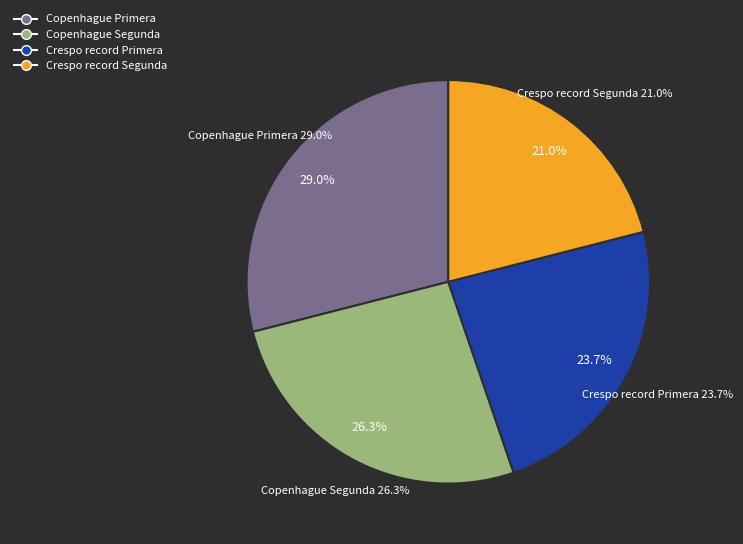

Does Crespo record Primera account for over 50% of the chart?

No